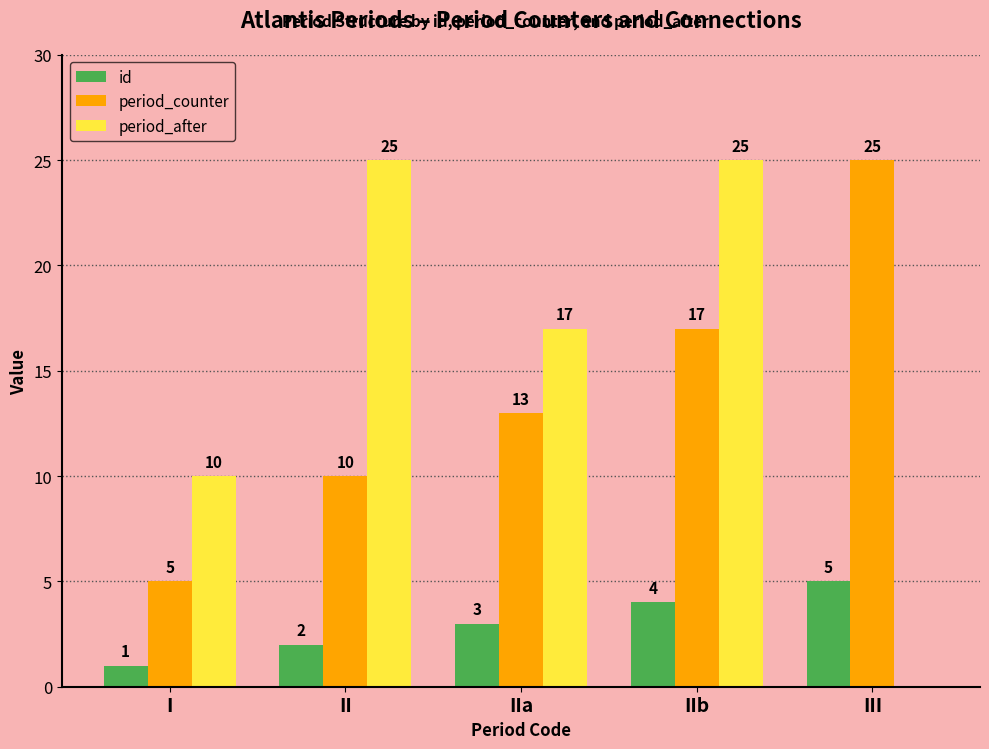

Which series changed the most between II and IIa?

period_after